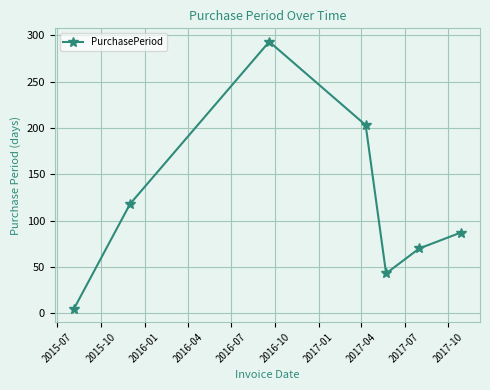

True or false: there are more than 0 points higher than both neighbors.

True